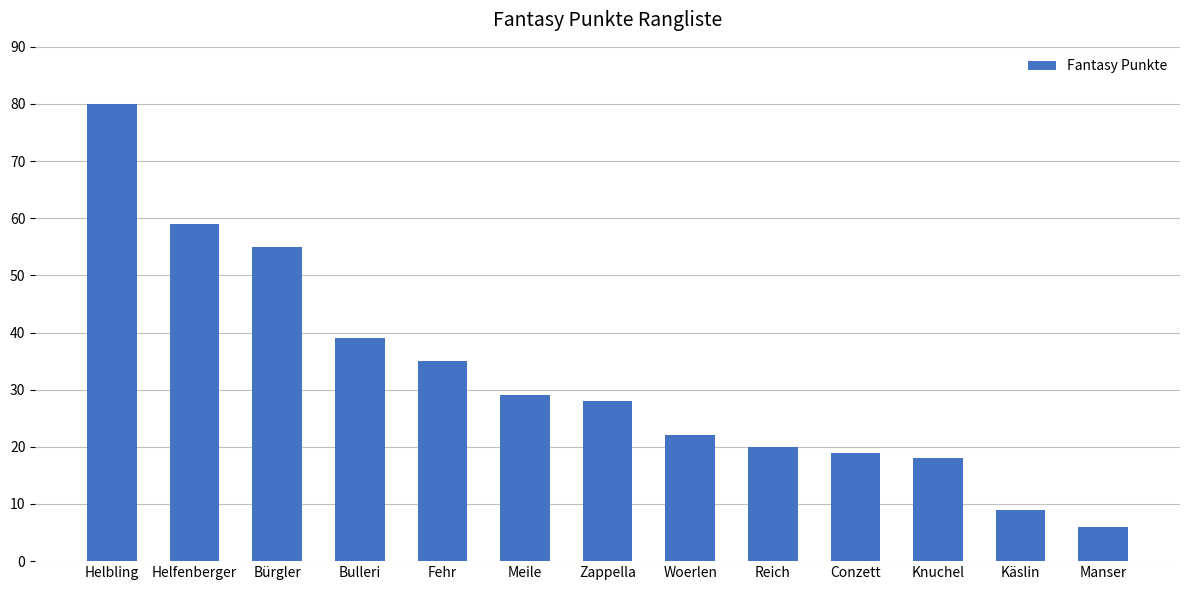

What is the minimum value shown in the chart?

6